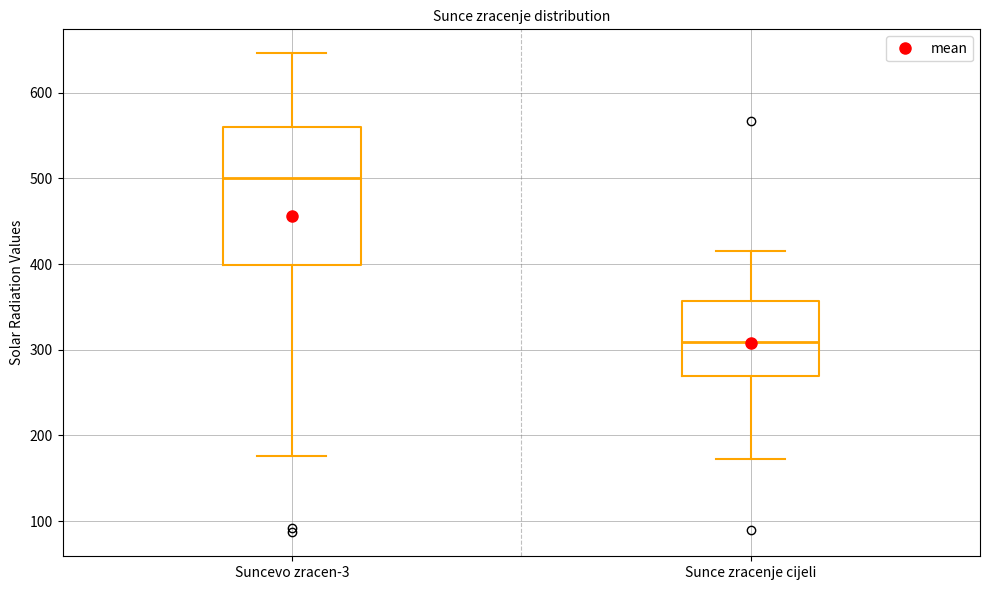

Where does the upper whisker of the box for Sunce zracenje cijeli end on the y-axis? The values are not printed on the chart, so give them approximately, as read against the axis.

420